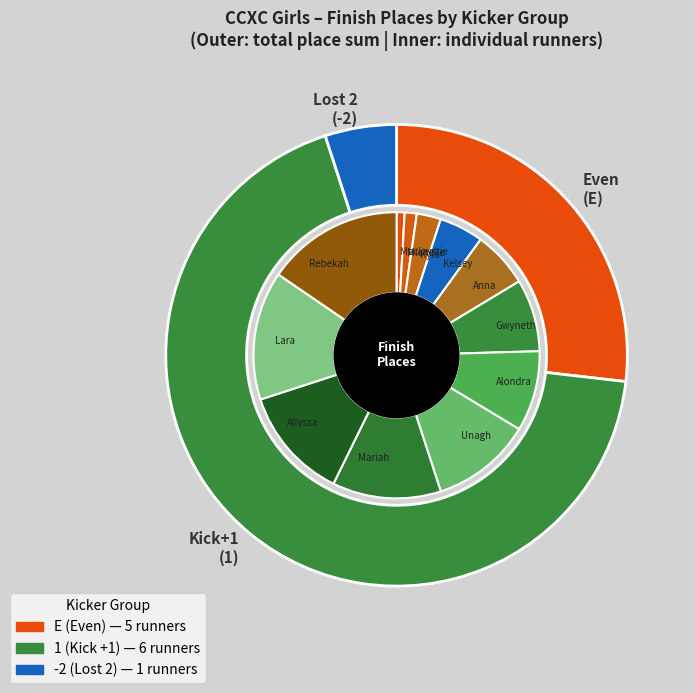

Which slice is the largest?

Rebekah